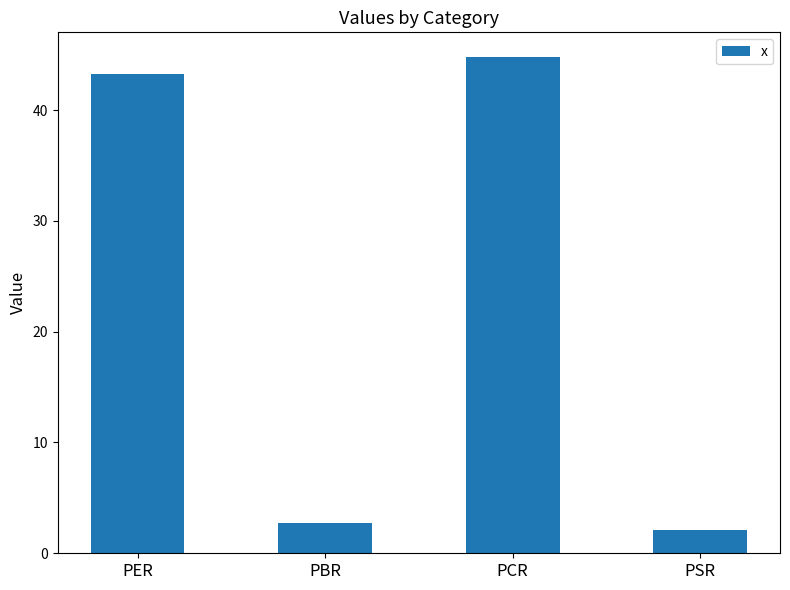

Approximately how many times larger is the value at PBR compared to PER?

0.1